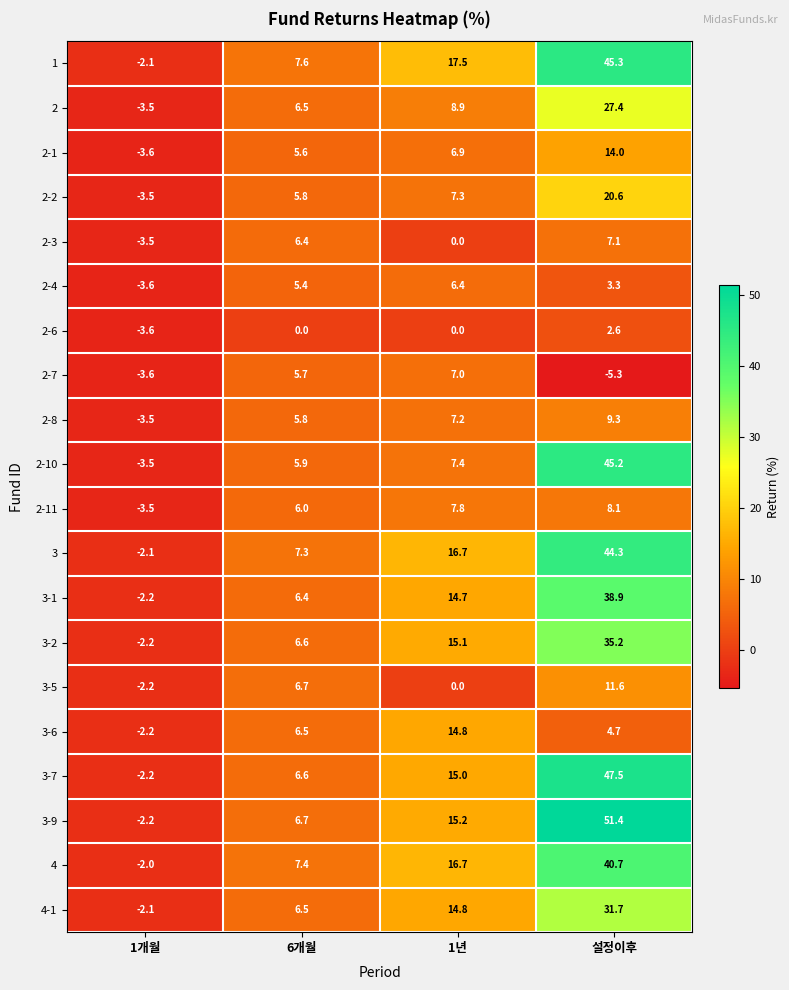

At which label does 1 reach its peak?

설정이후